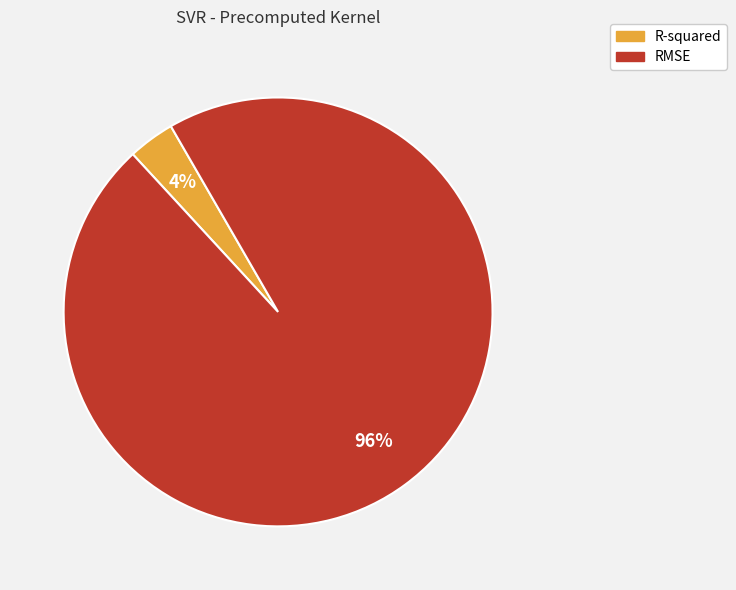

What percentage is the RMSE slice, to the nearest percent?

96%